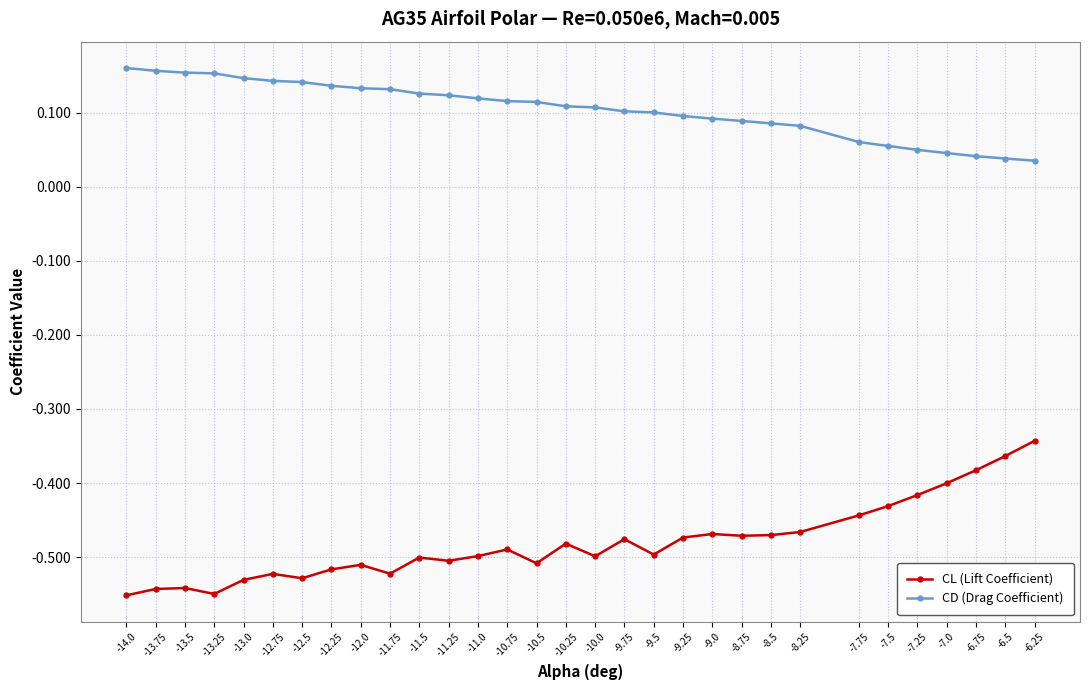

At which label is CL (Lift Coefficient) closest to 0?

-6.25